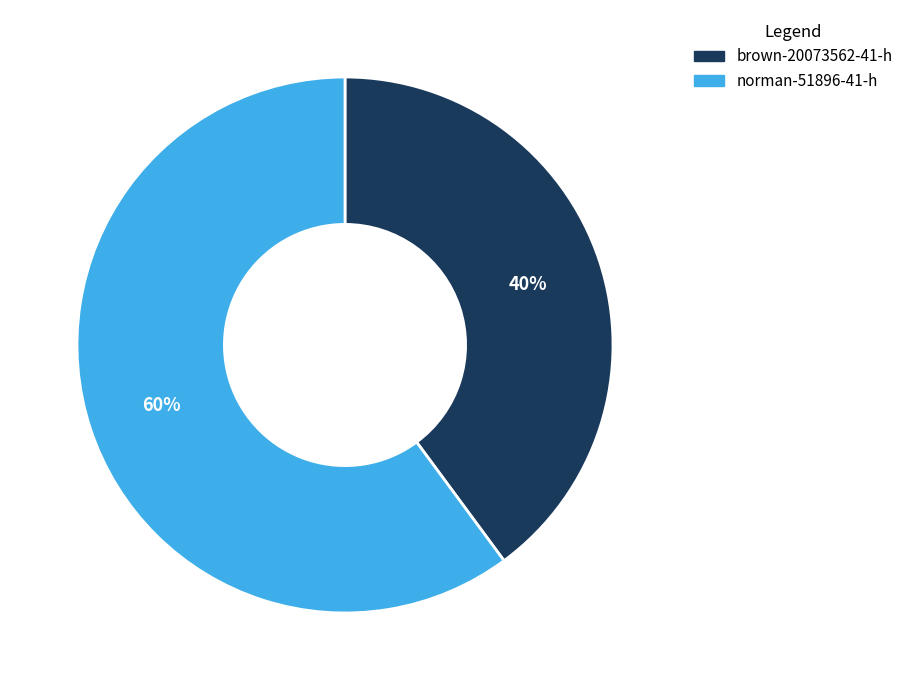

Does any single category account for the majority?

Yes